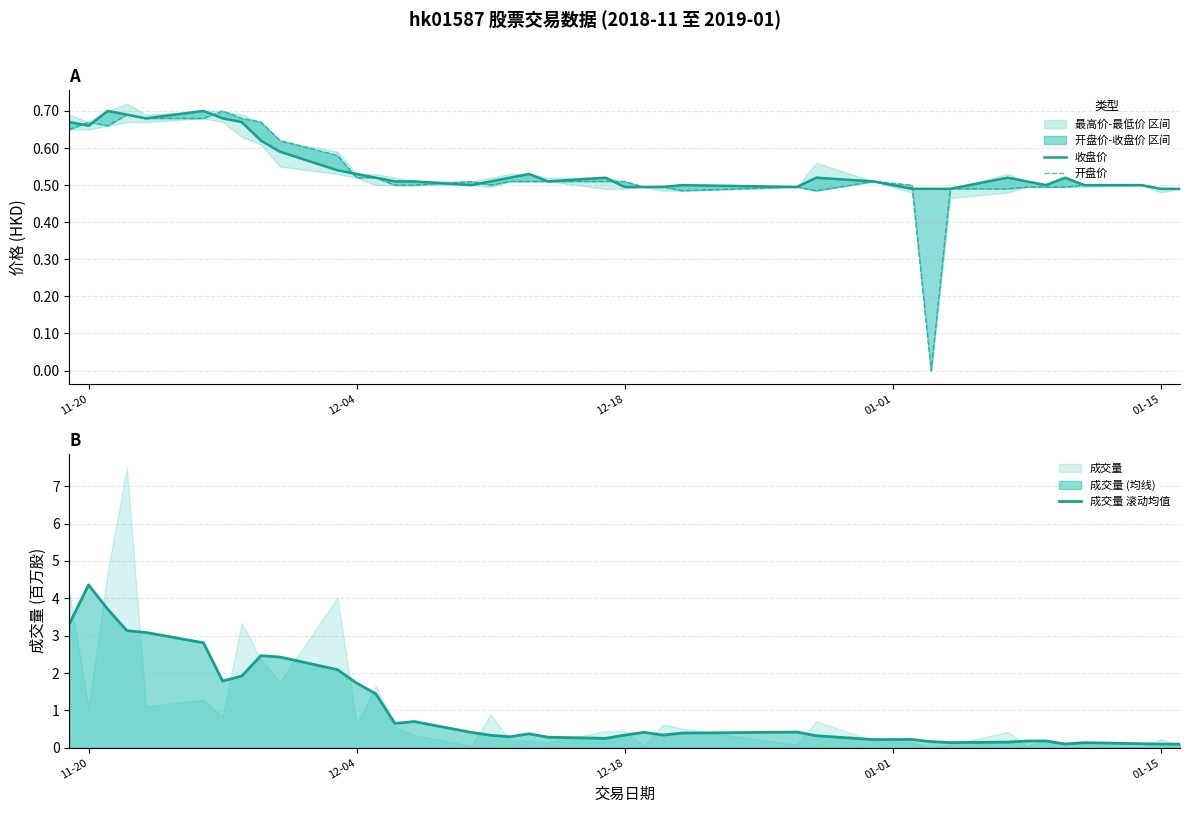

What is the highest value of the 成交量 滚动均值 series?

4.4